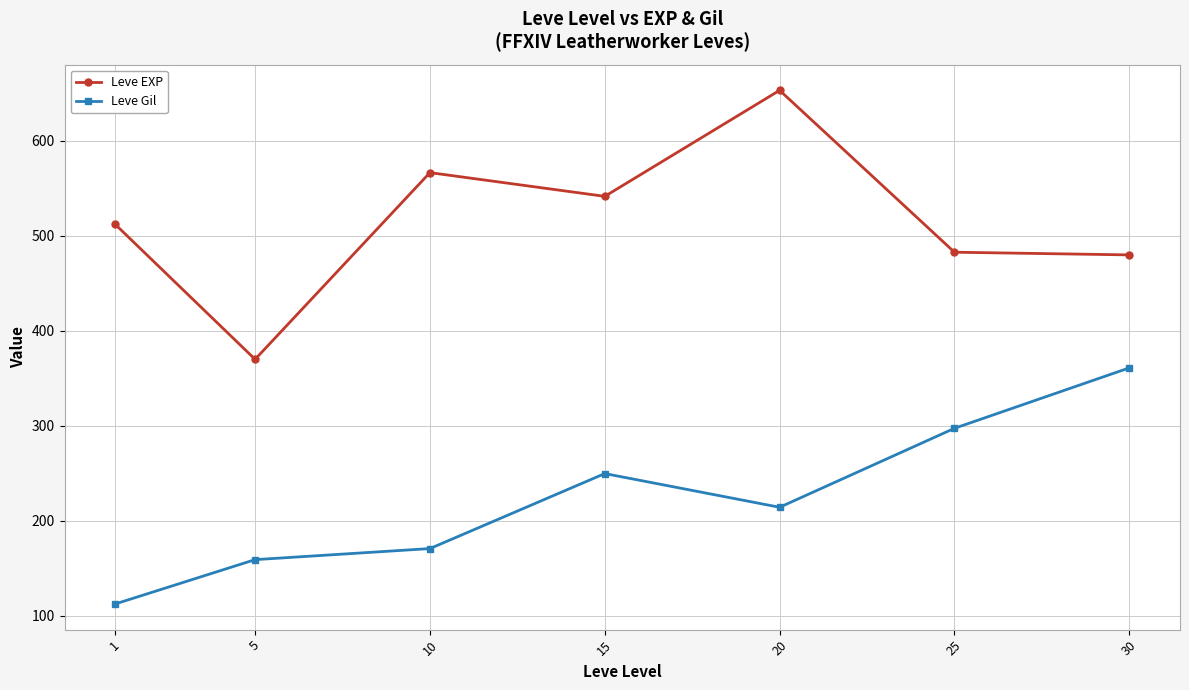

The value of Leve EXP at 15 is 249.8. True or false?

False